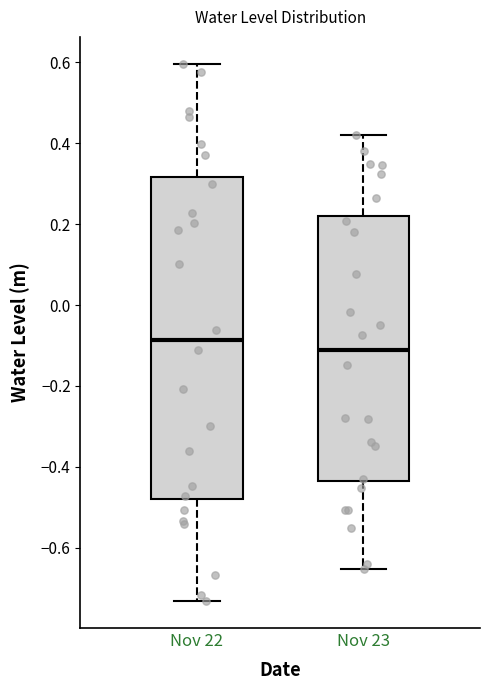

Where does the upper whisker of the box for Nov 23 end on the y-axis? The values are not printed on the chart, so give them approximately, as read against the axis.

0.42